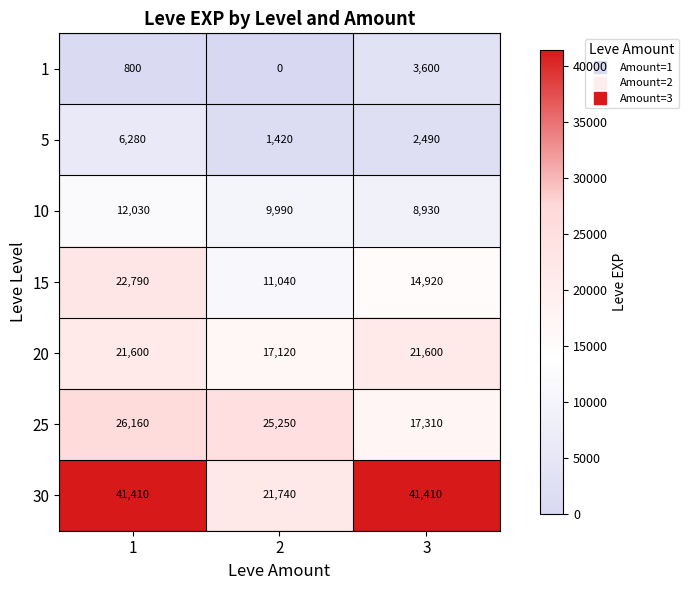

Which series has the largest total across all categories?

30